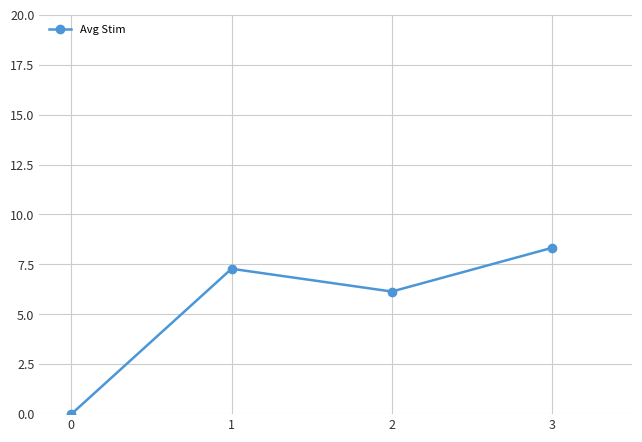

How many values are below 7?

2